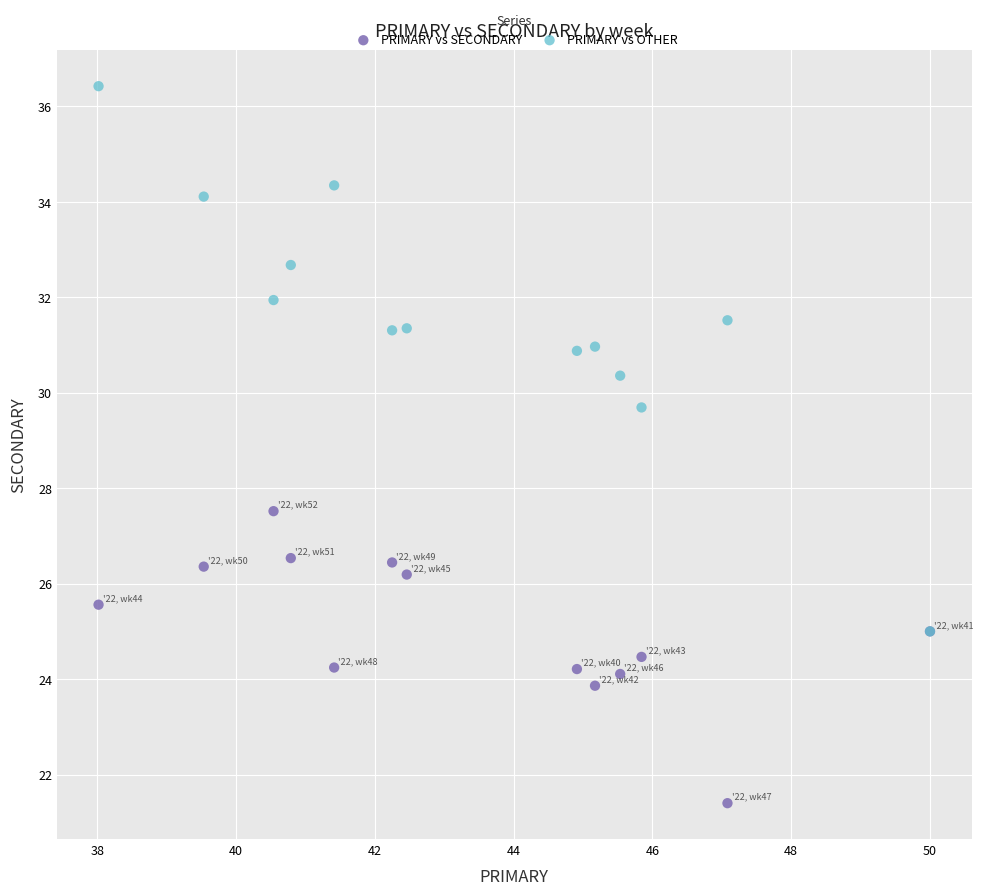

Across all series, what Y value is closest to 28?

27.5